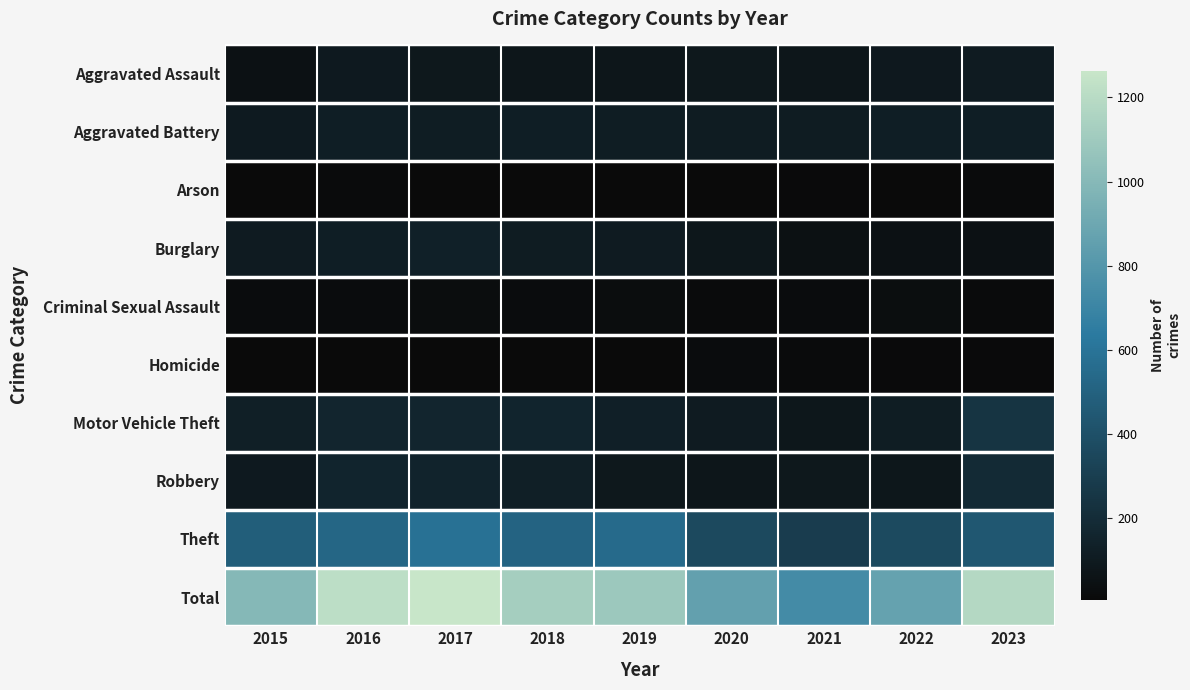

List the series in order of their peak value, lowest first.

Arson, Homicide, Criminal Sexual Assault, Aggravated Assault, Aggravated Battery, Burglary, Robbery, Motor Vehicle Theft, Theft, Total